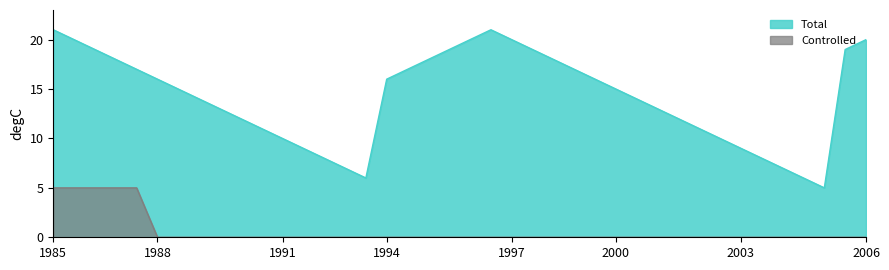

Reading right to left, list all the values displayed in this chart.

Controlled: 0	0	0	0	0	0	0	0	0	0	0	0	0	0	0	0	0	0	0	0	0	0	0	0	0	0	0	0	0	0	0	0	0	0	0	5	5	5	5	5
Total: 20	19	5	6	7	8	9	10	11	12	13	14	15	16	17	18	19	20	21	20	19	18	17	16	6	7	8	9	10	11	12	13	14	15	16	17	18	19	20	21